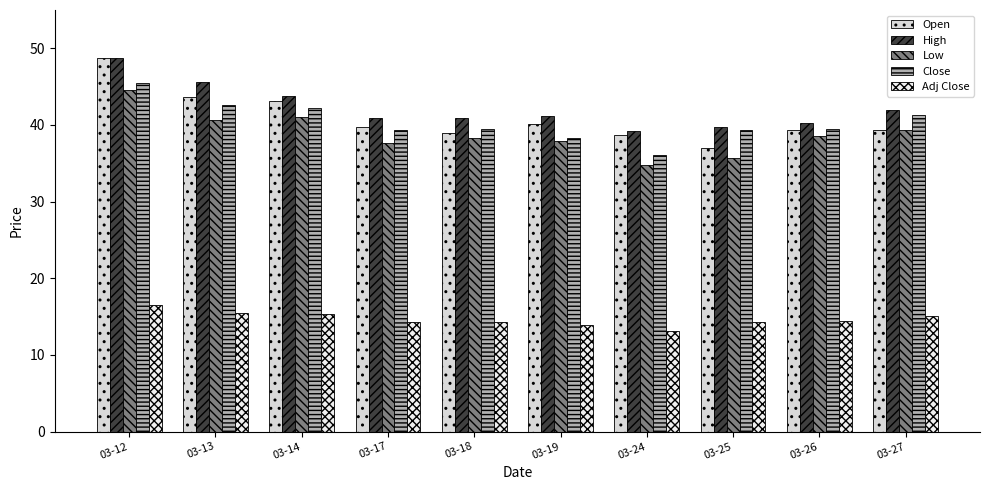

Does the chart contain any negative values?

No